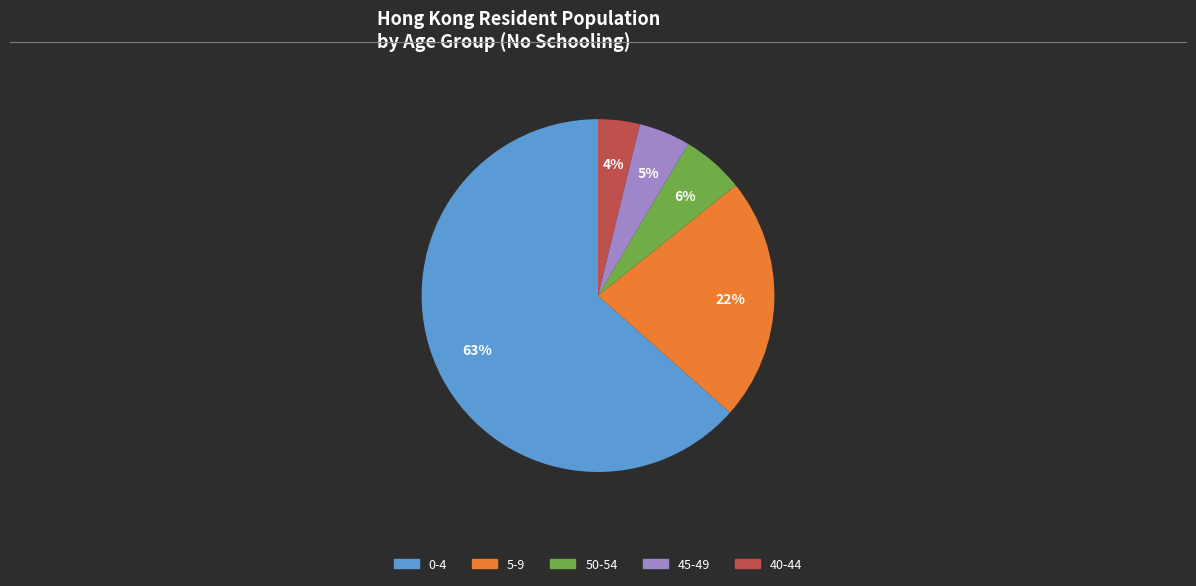

Does any single category account for the majority?

Yes